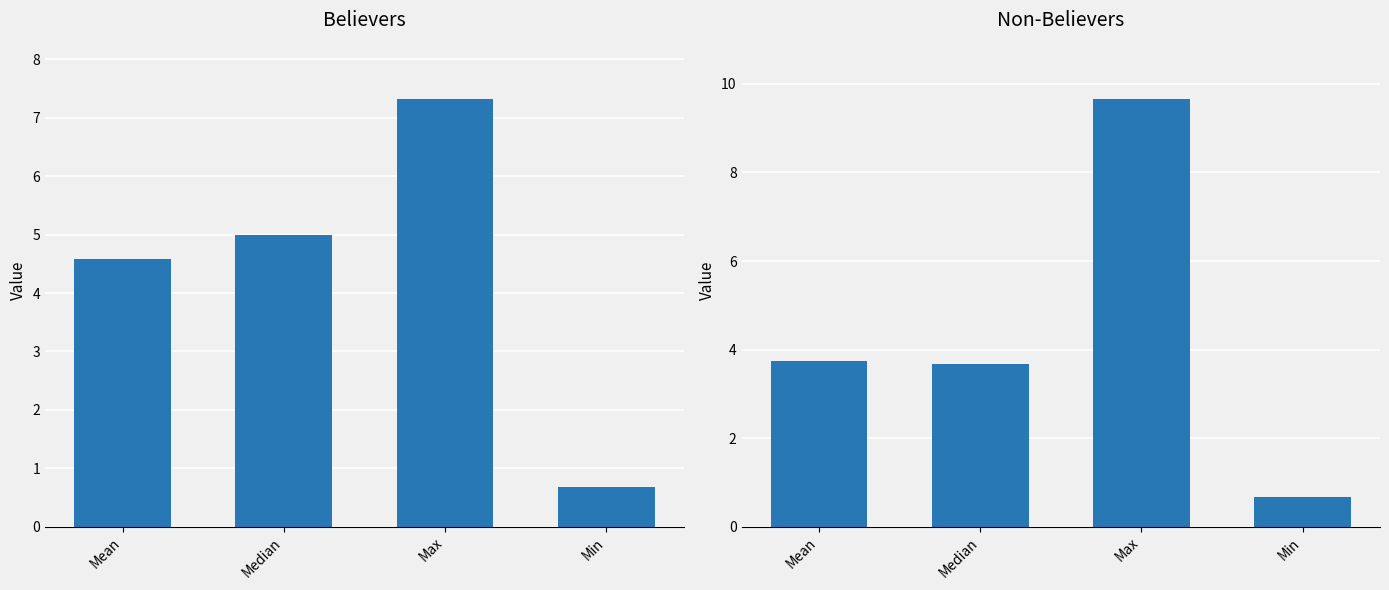

The value of Believers at Mean is 4.6. True or false?

True